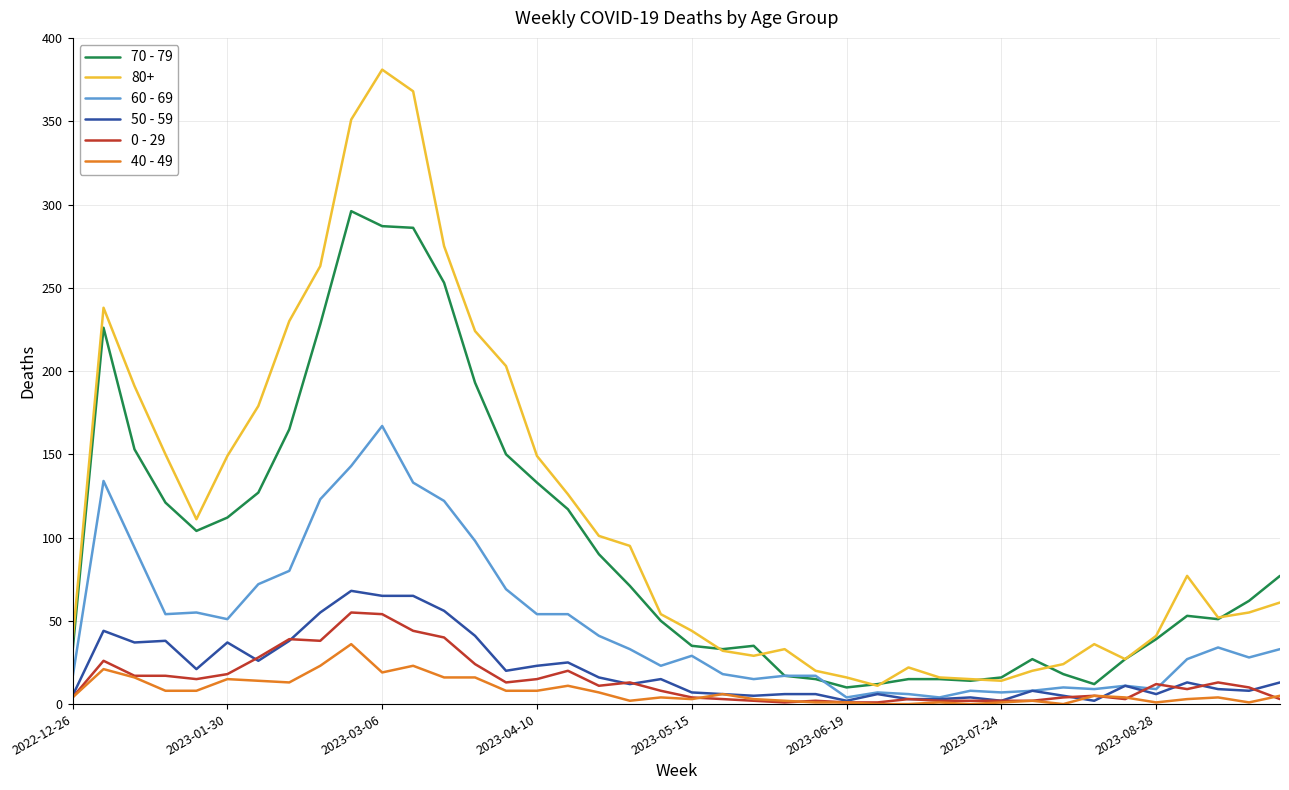

How many lines are shown in the chart?

6